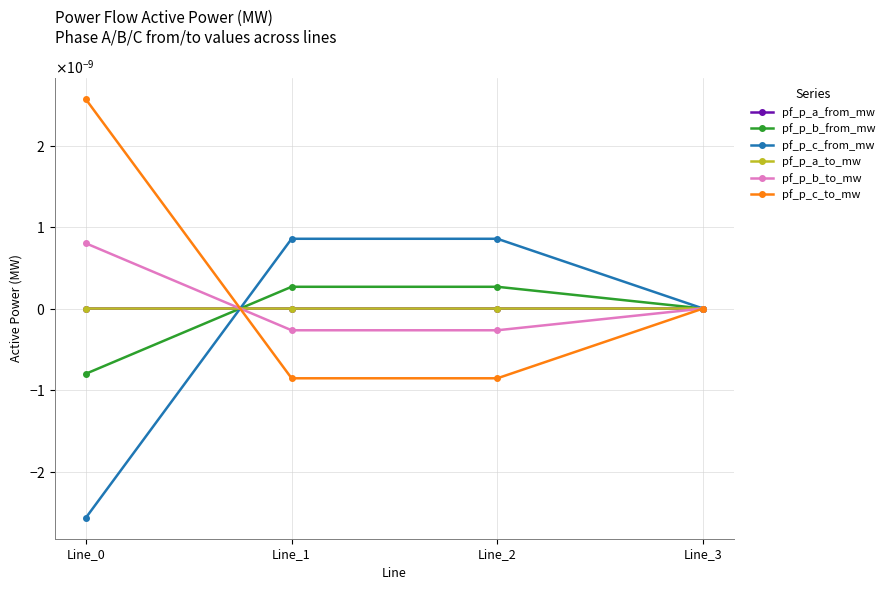

Does the chart have visible grid lines?

Yes